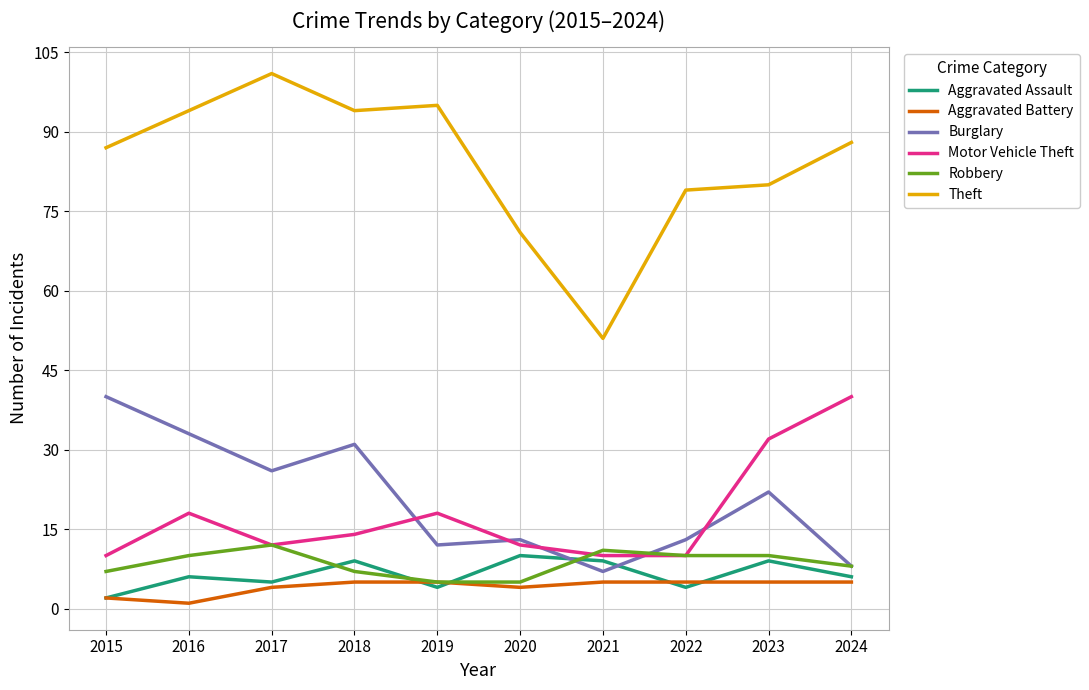

How many lines are shown in the chart?

6